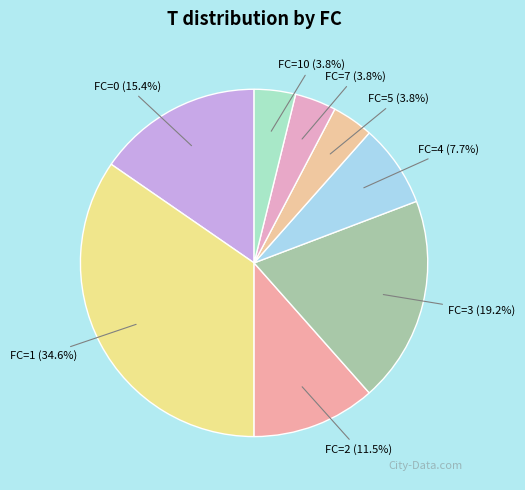

To the nearest percent, what is the difference between the largest and smallest slice percentages?

31%